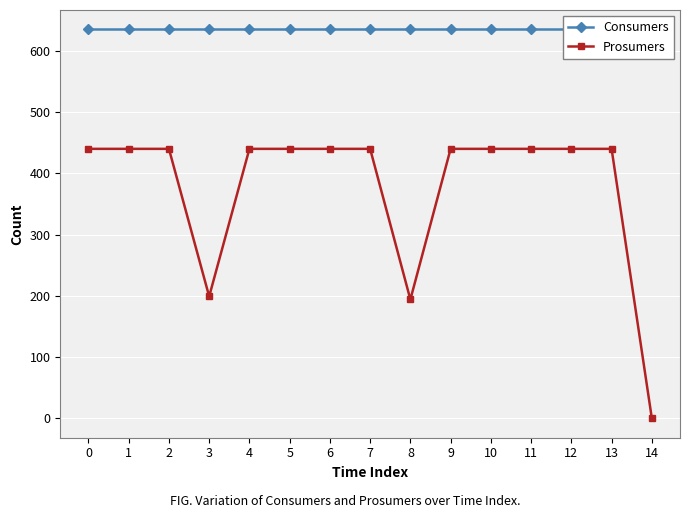

List the labels in order of Prosumers value, largest first.

0, 1, 2, 4, 5, 6, 7, 9, 10, 11, 12, 13, 3, 8, 14